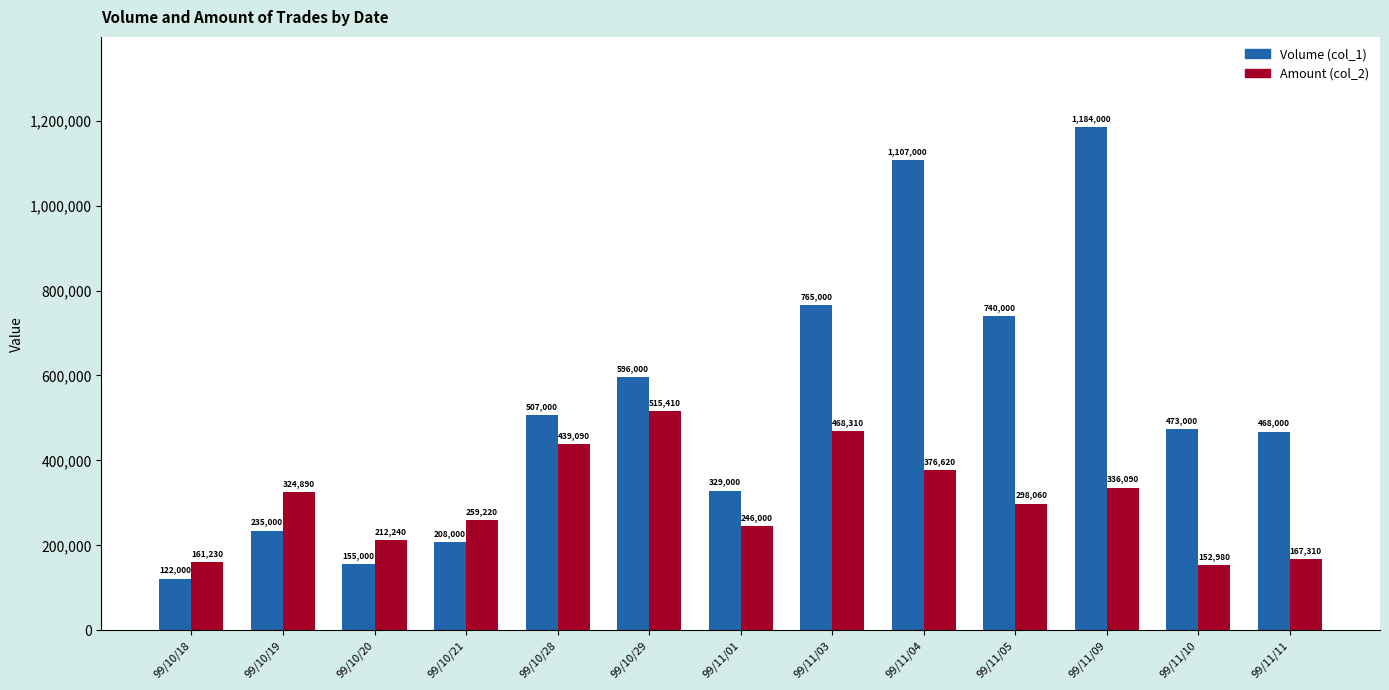

What is the difference between the highest and lowest values at 99/11/09?

847910